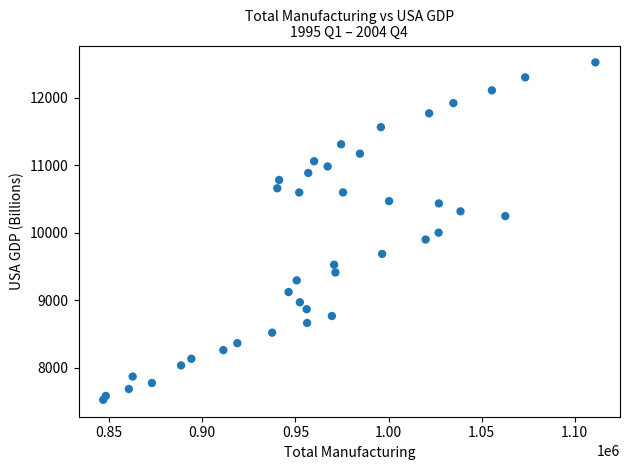

What is the range of X values (max minus min)?

264270.0